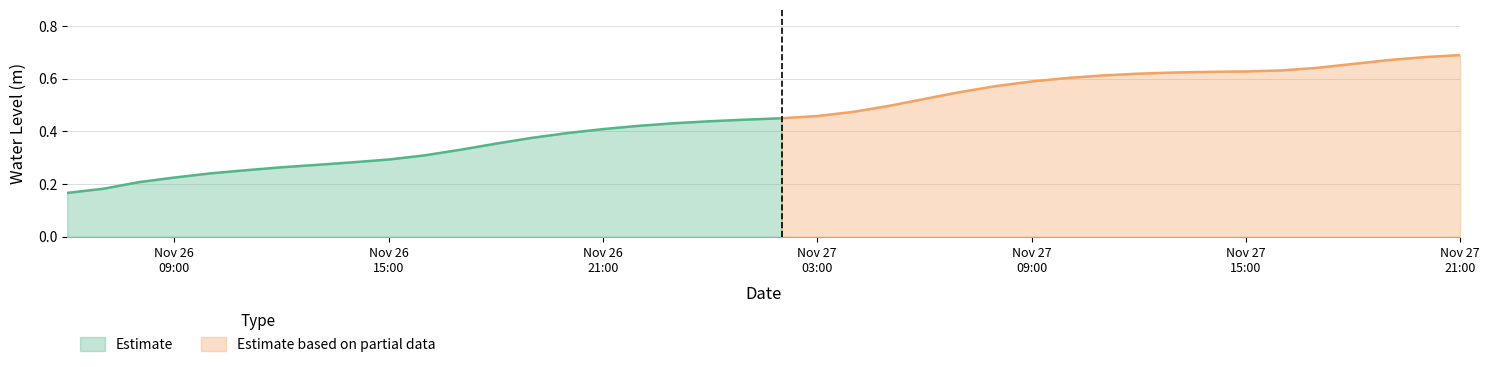

List the labels in order of value, smallest first.

2023-11-26 06:00:00, 2023-11-26 07:00:00, 2023-11-26 08:00:00, 2023-11-26 09:00:00, 2023-11-26 10:00:00, 2023-11-26 11:00:00, 2023-11-26 12:00:00, 2023-11-26 13:00:00, 2023-11-26 14:00:00, 2023-11-26 15:00:00, 2023-11-26 16:00:00, 2023-11-26 17:00:00, 2023-11-26 18:00:00, 2023-11-26 19:00:00, 2023-11-26 20:00:00, 2023-11-26 21:00:00, 2023-11-26 22:00:00, 2023-11-26 23:00:00, 2023-11-27 00:00:00, 2023-11-27 01:00:00, 2023-11-27 02:00:00, 2023-11-27 03:00:00, 2023-11-27 04:00:00, 2023-11-27 05:00:00, 2023-11-27 06:00:00, 2023-11-27 07:00:00, 2023-11-27 08:00:00, 2023-11-27 09:00:00, 2023-11-27 10:00:00, 2023-11-27 11:00:00, 2023-11-27 12:00:00, 2023-11-27 13:00:00, 2023-11-27 14:00:00, 2023-11-27 15:00:00, 2023-11-27 16:00:00, 2023-11-27 17:00:00, 2023-11-27 18:00:00, 2023-11-27 19:00:00, 2023-11-27 20:00:00, 2023-11-27 21:00:00